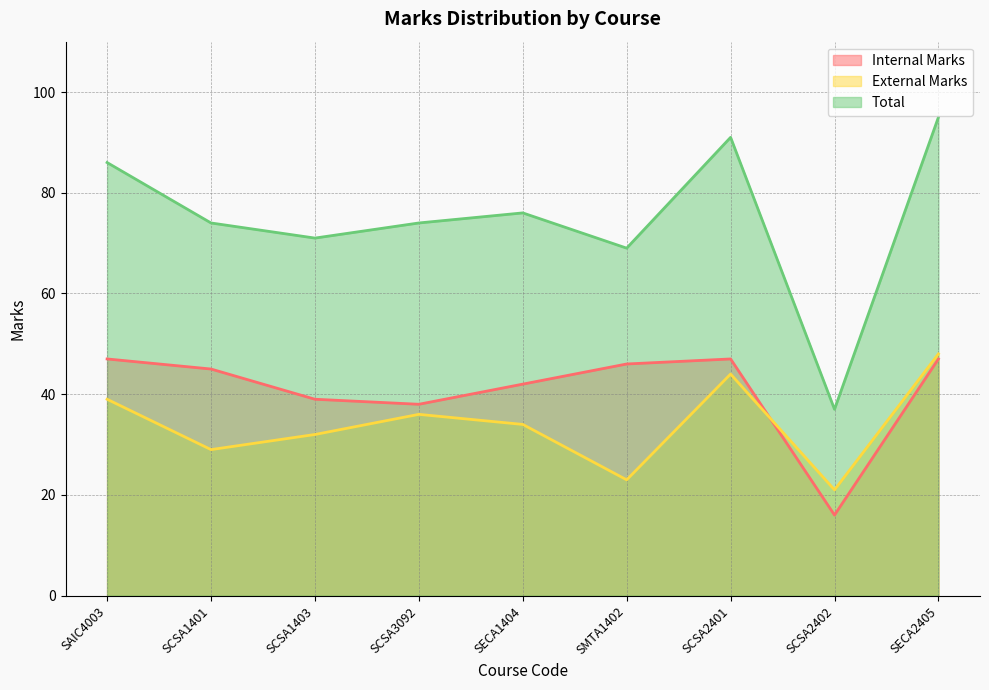

What is the label of the 6th point from the right?

SCSA3092